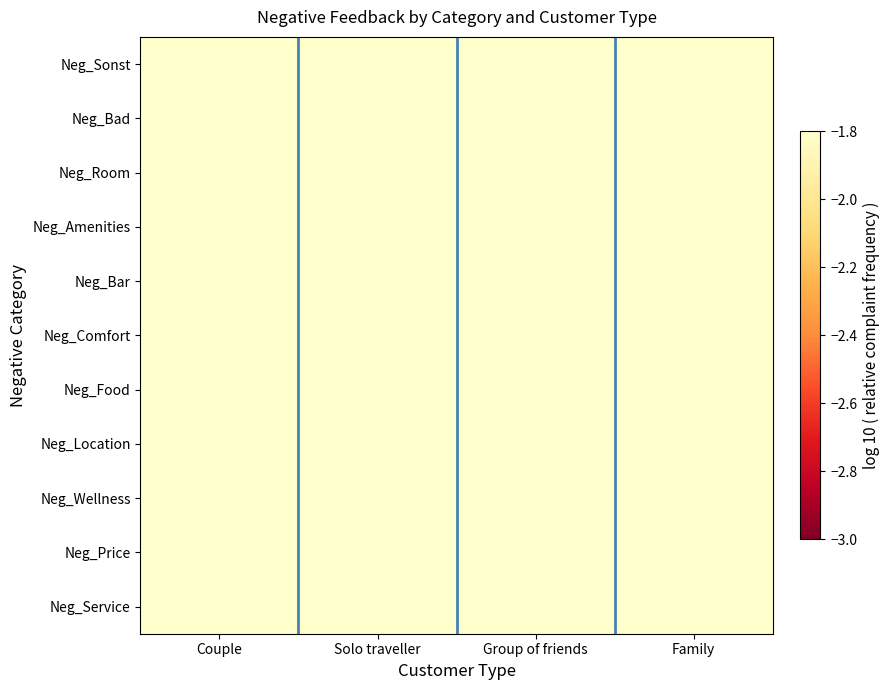

Which category has the highest value across all series?

Couple